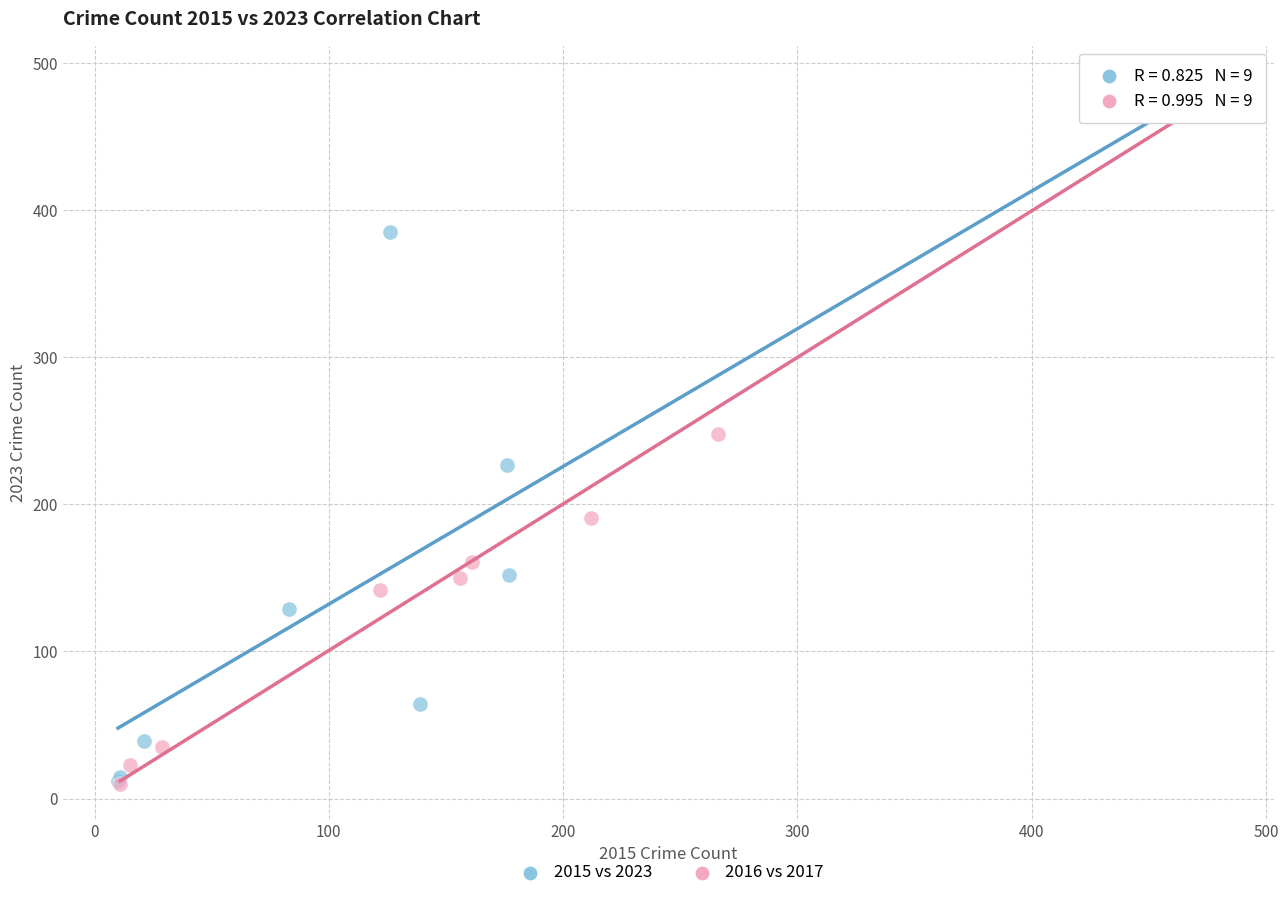

Which series contains the highest Y value?

2016 vs 2017